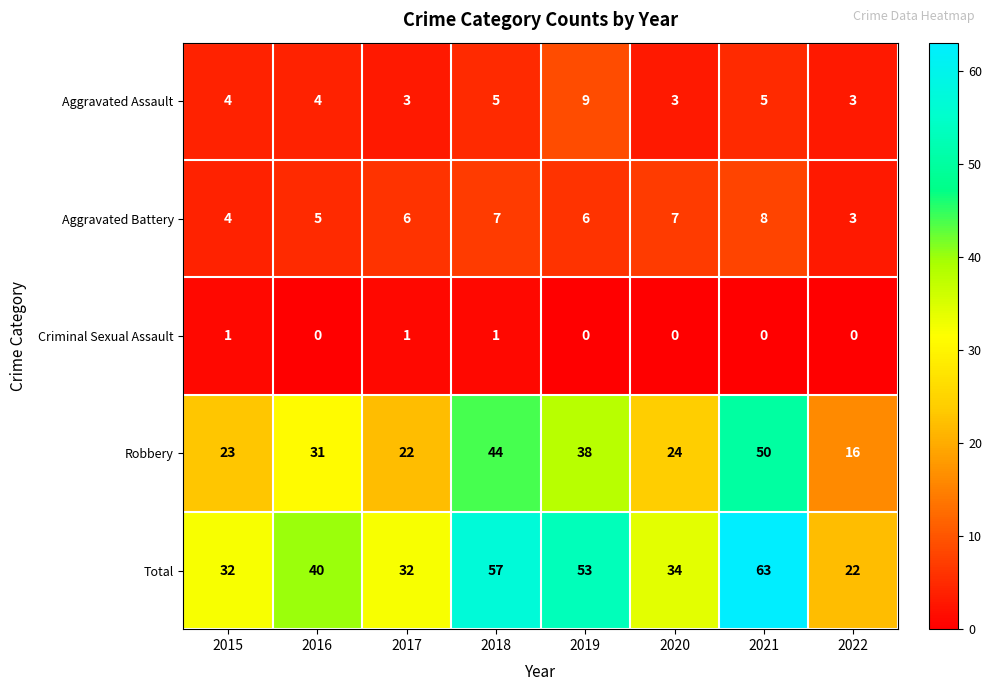

True or false: Total has a value of 40 at 2016.

True